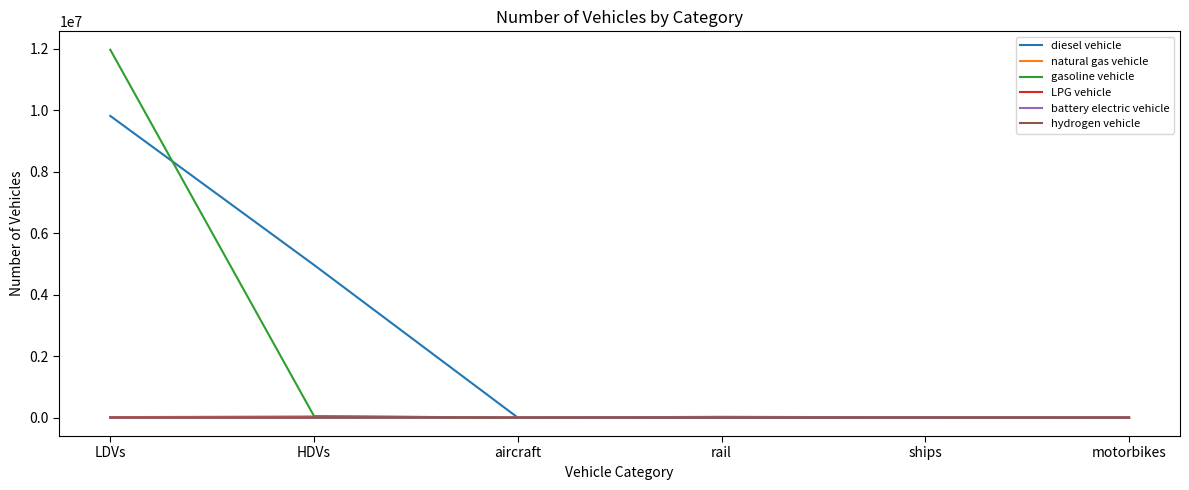

Which series changed the most between LDVs and ships?

gasoline vehicle